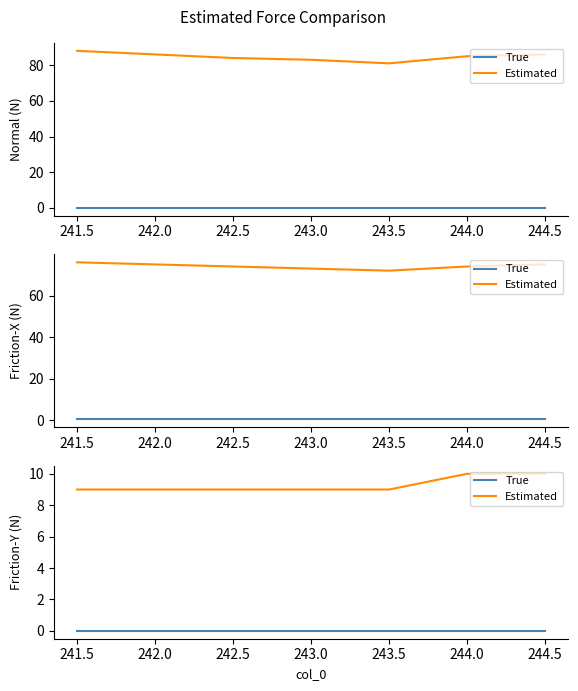

The Estimated series shows 10 at 244.5. True or false?

True